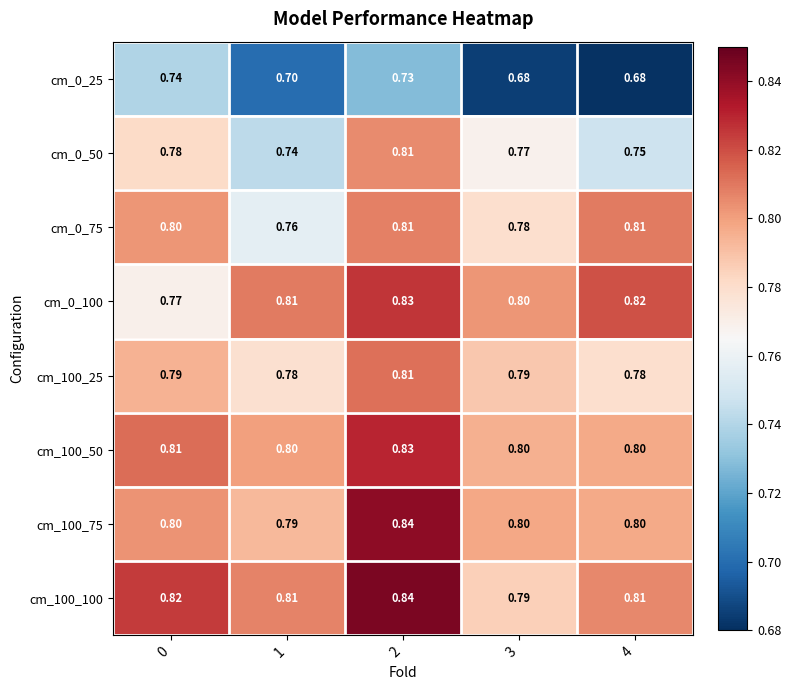

Count the number of categories in the chart.

5